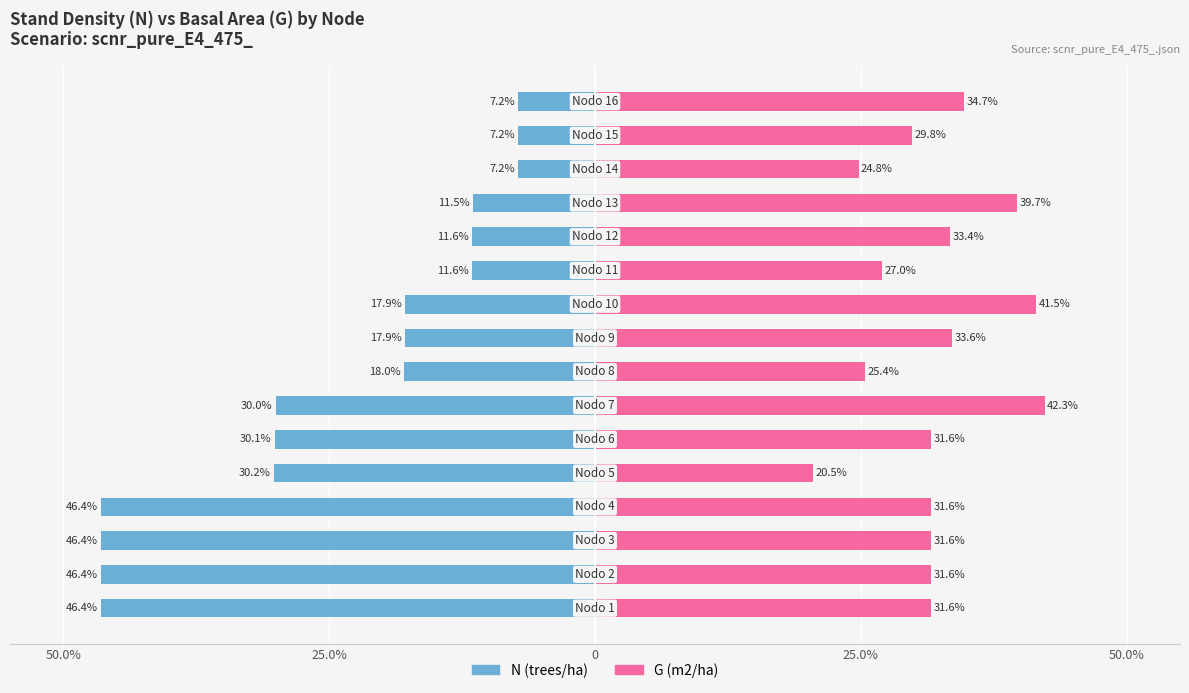

Is it true that G (m2/ha) equals 42.7 at 7?

False